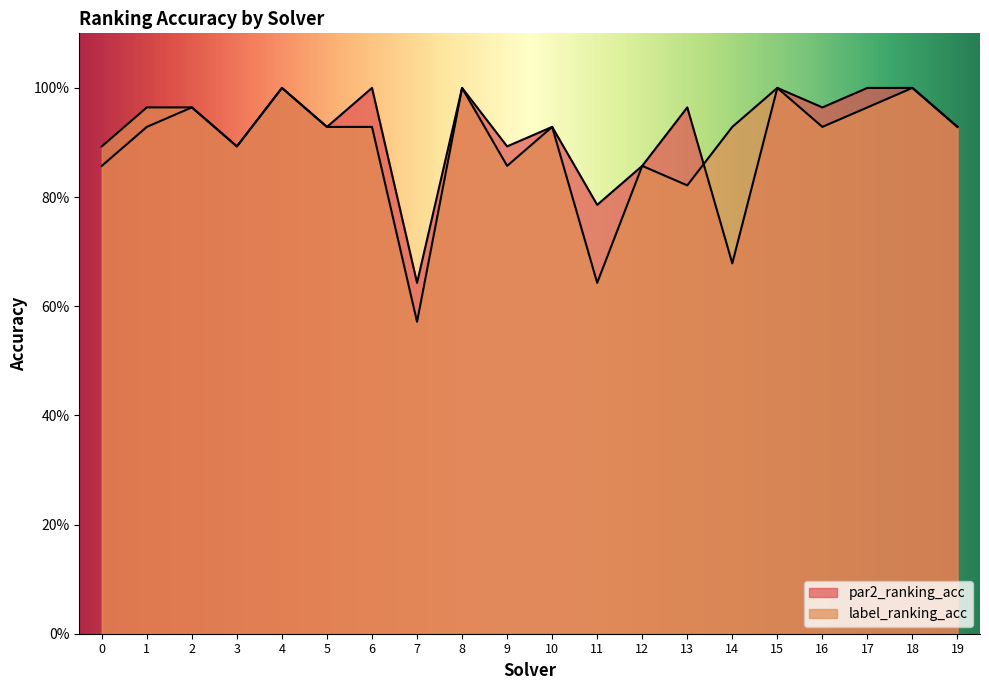

Reading right to left, list all the values displayed in this chart.

par2_ranking_acc: 0.9	1.0	1.0	1.0	1.0	0.7	1.0	0.9	0.8	0.9	0.9	1.0	0.6	1.0	0.9	1.0	0.9	1.0	0.9	0.9
label_ranking_acc: 0.9	1.0	1.0	0.9	1.0	0.9	0.8	0.9	0.6	0.9	0.9	1.0	0.6	0.9	0.9	1.0	0.9	1.0	1.0	0.9